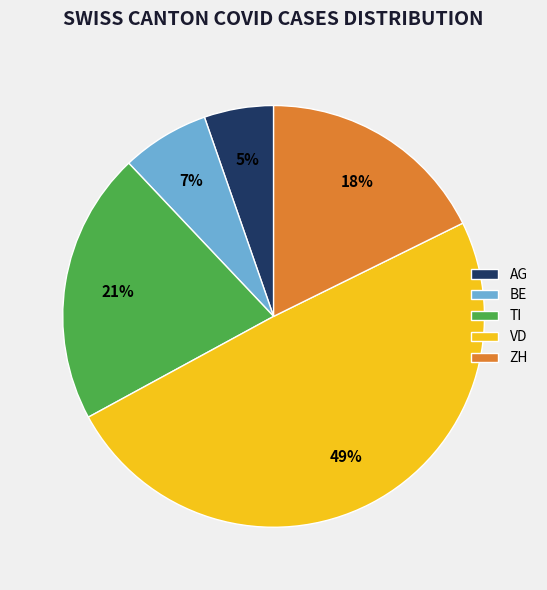

Is it true that TI is 21% of the pie?

True